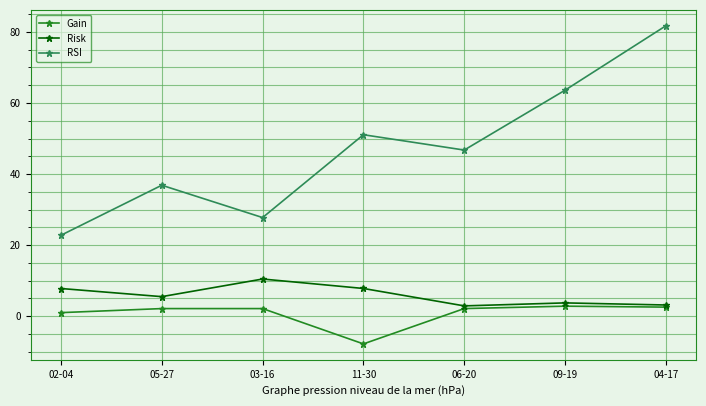

True or false: Gain has a value of 2.1 at 03-16.

True